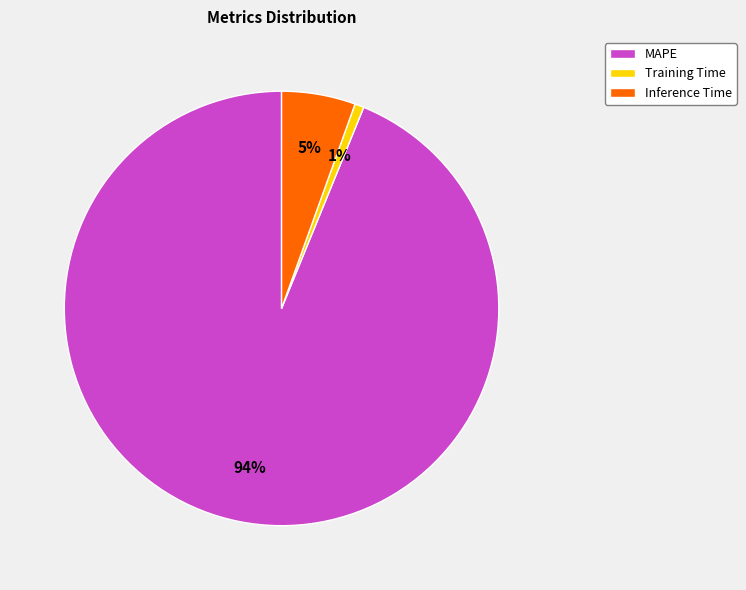

How many slices are in this pie chart?

3